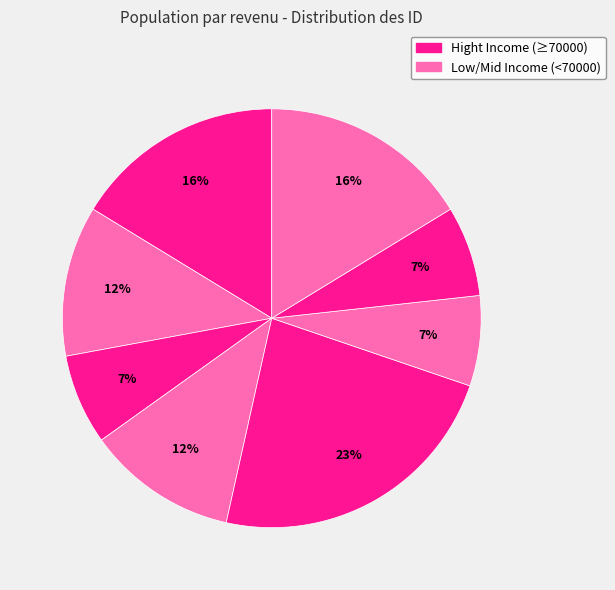

How many segments does this pie chart have?

8